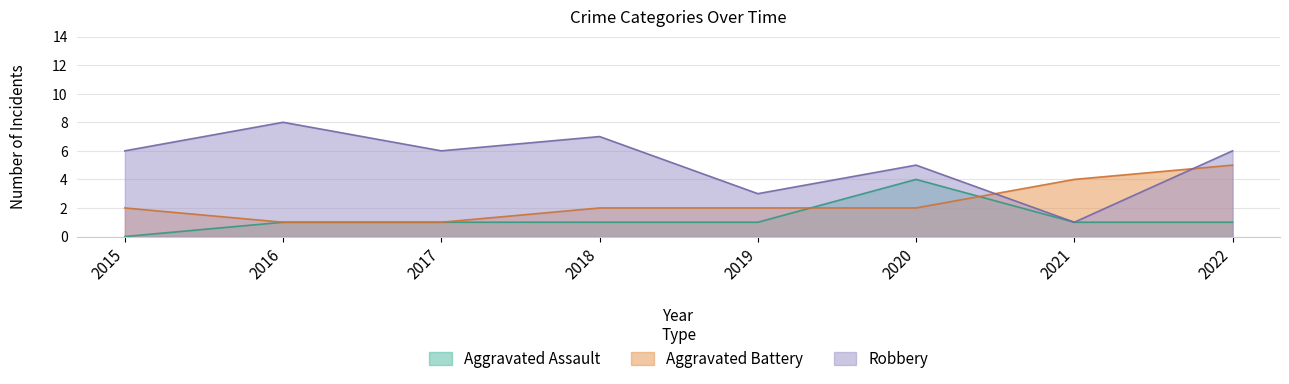

List the series in order of their overall mean, lowest first.

Aggravated Assault, Aggravated Battery, Robbery